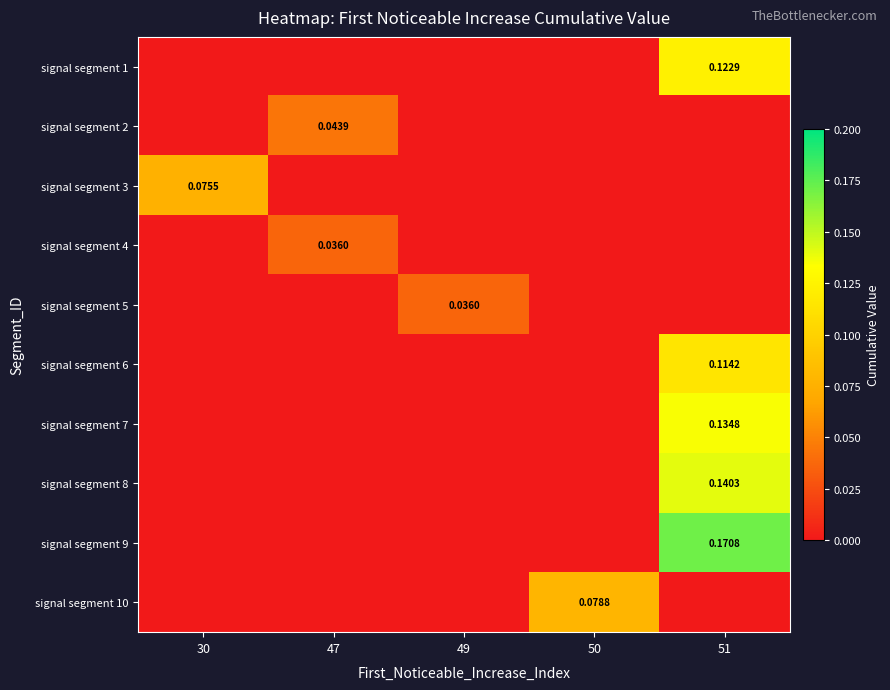

Between 47 and 30, which is larger?

47